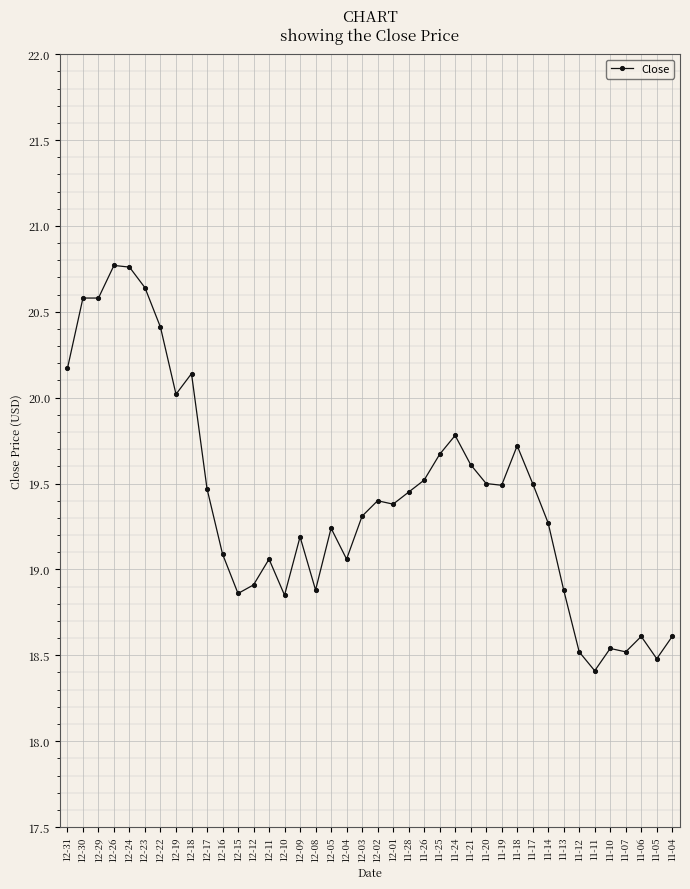

What is the label of the 18th point from the left?

12-05